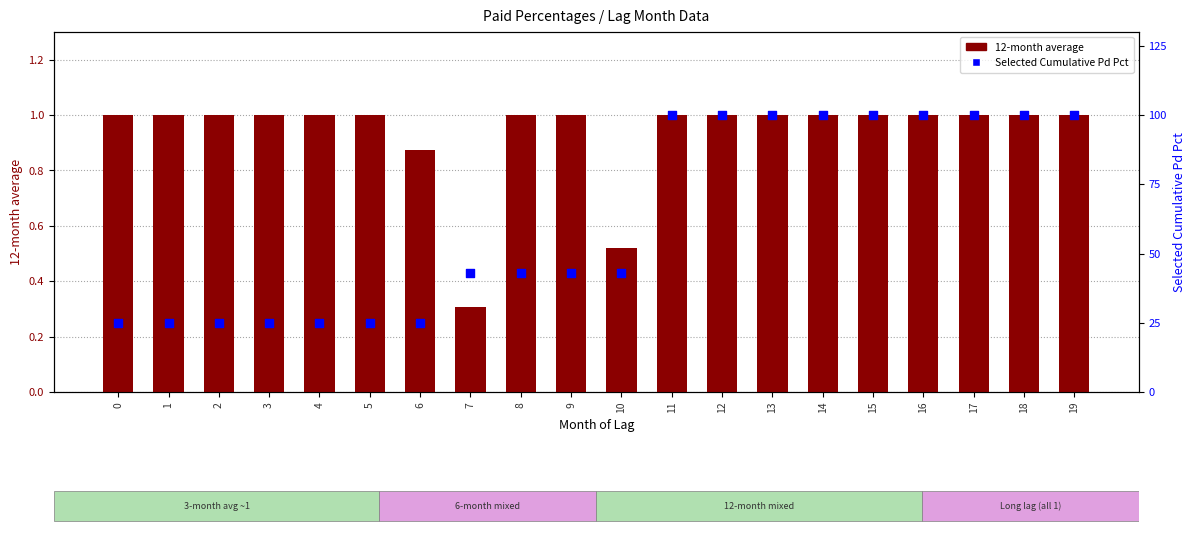

At which category is the sum across all series the highest?

11